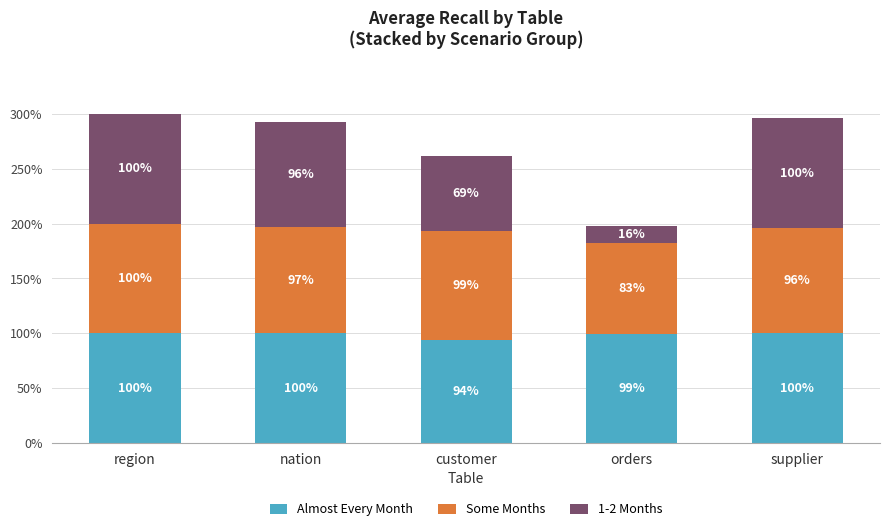

What are all the series names shown in the legend?

Almost Every Month, Some Months, 1-2 Months